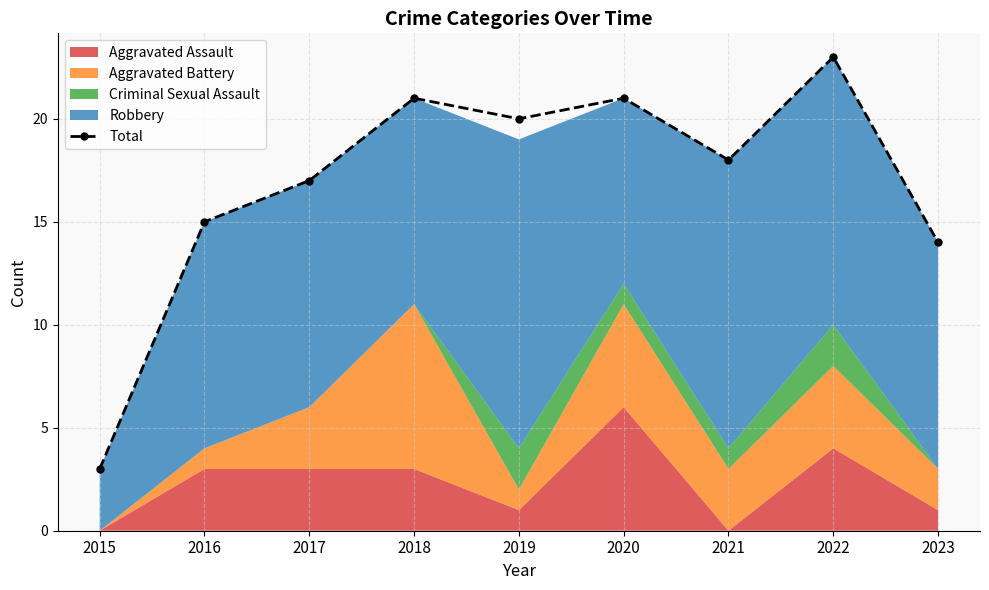

The chart shows a value of 8 at 2021. True or false?

False